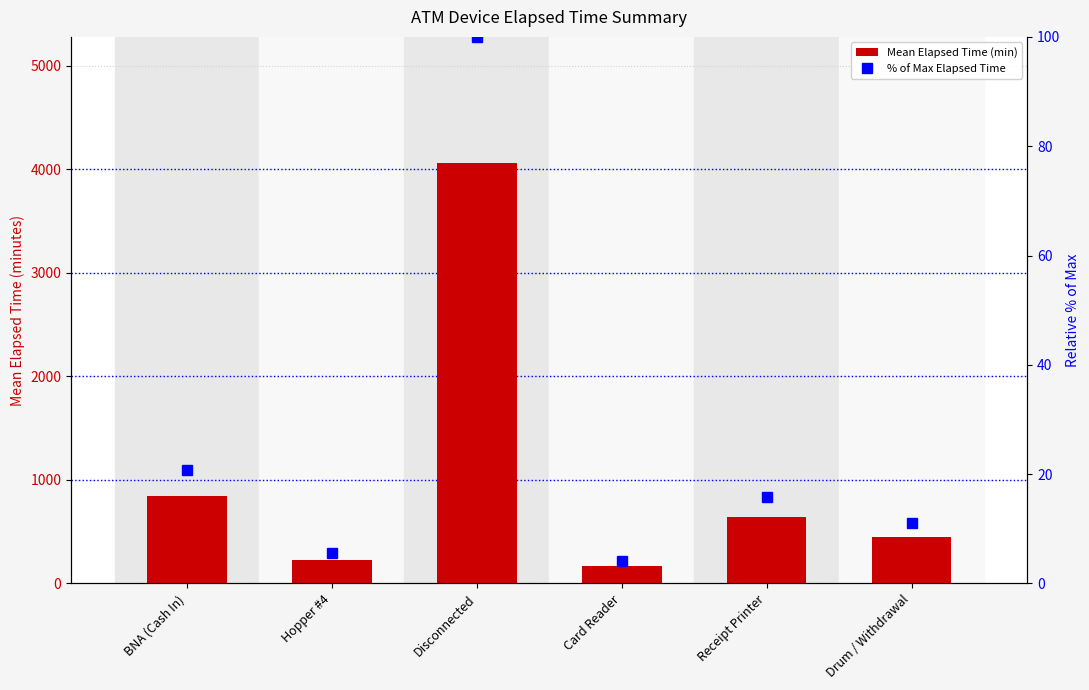

List the series in order of their peak value, highest first.

Mean Elapsed Time, % of Max